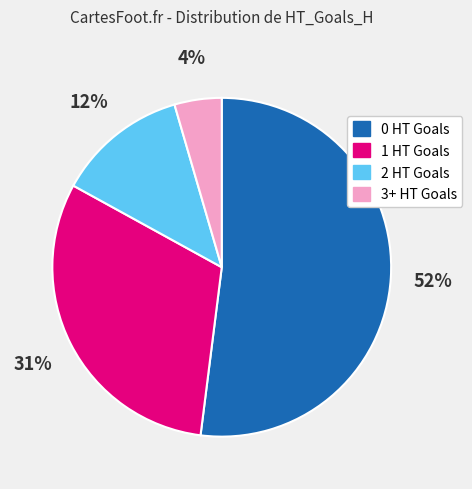

Count the number of slices in the pie.

4